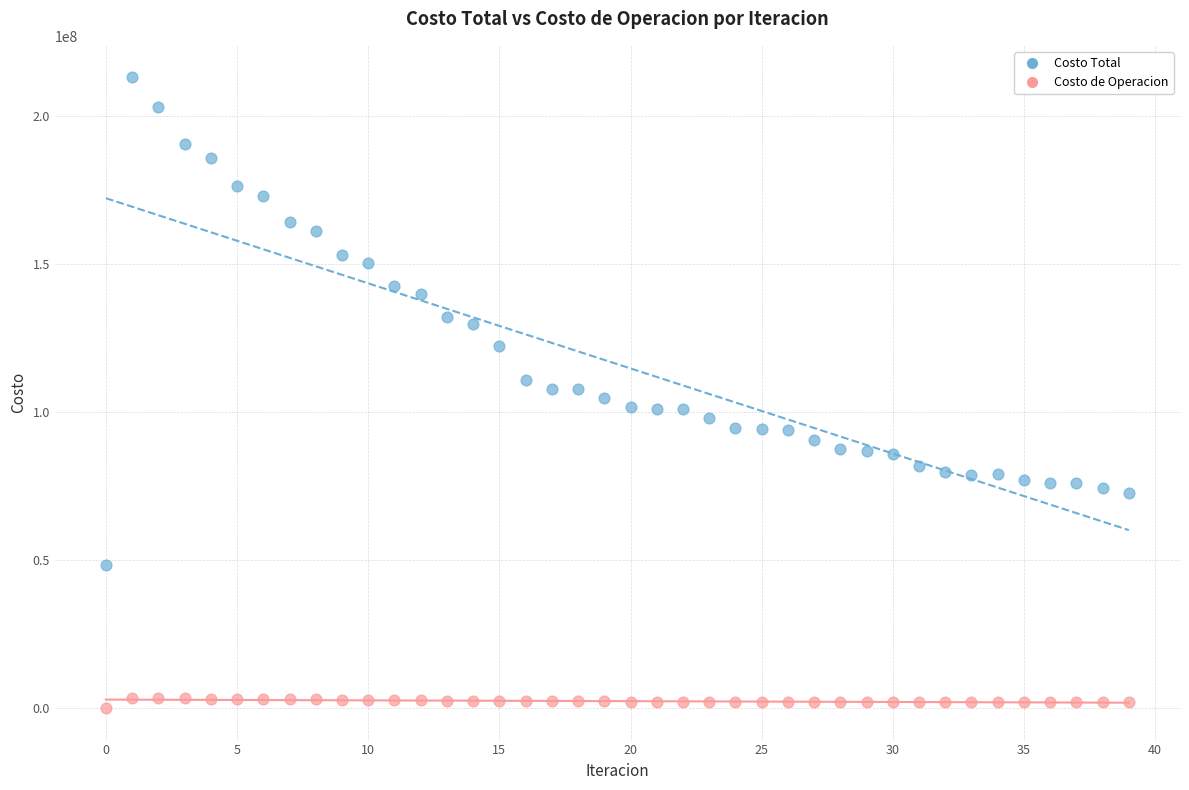

What are all the series names shown in the legend?

Costo Total, Costo de Operacion